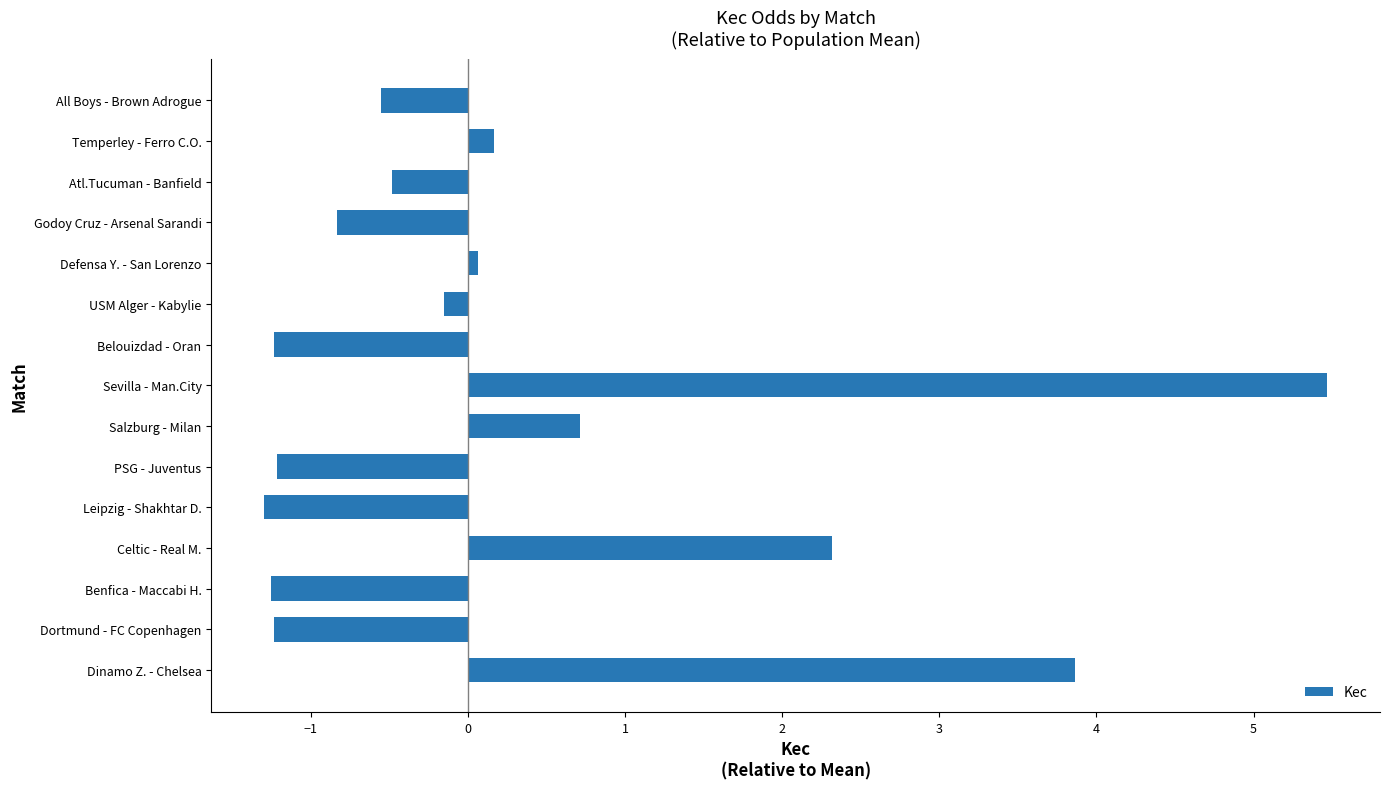

Which category has the highest value across all series?

Sevilla - Man.City